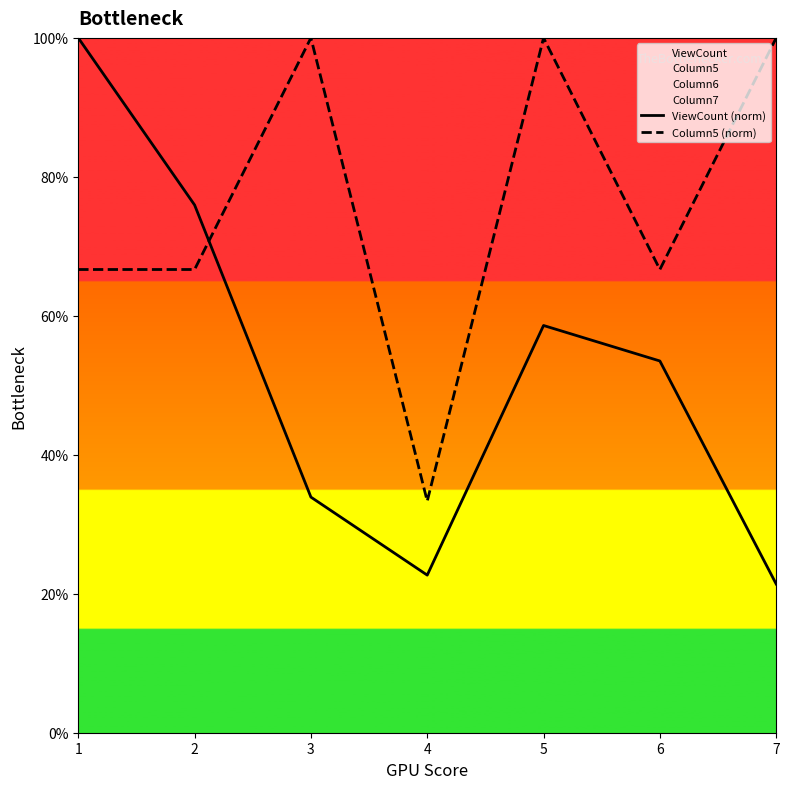

Between 1 and 5, which is larger?

1